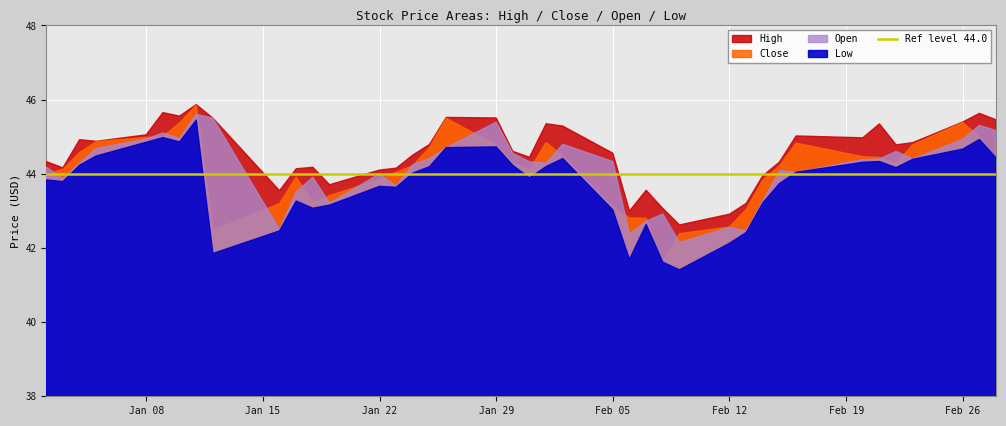

At which category does Open reach its first local peak?

2018-01-09